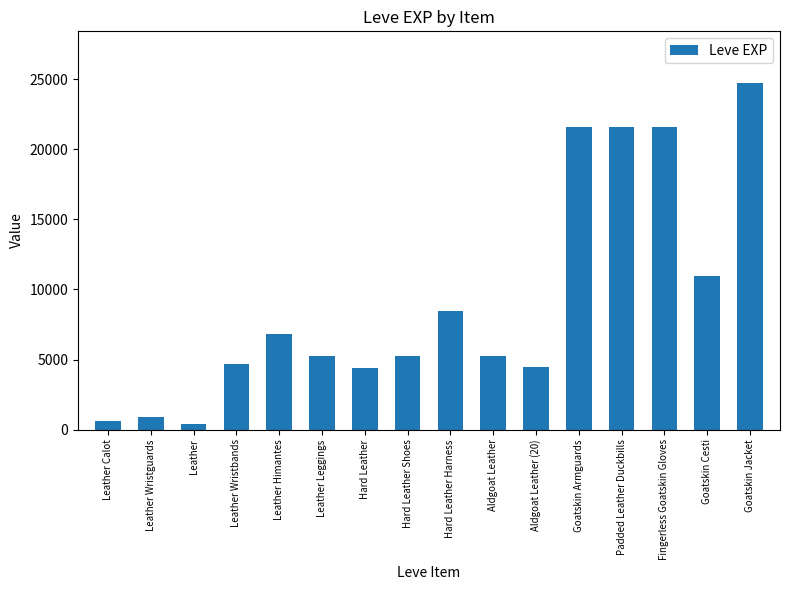

What is the sum of all values?

146820